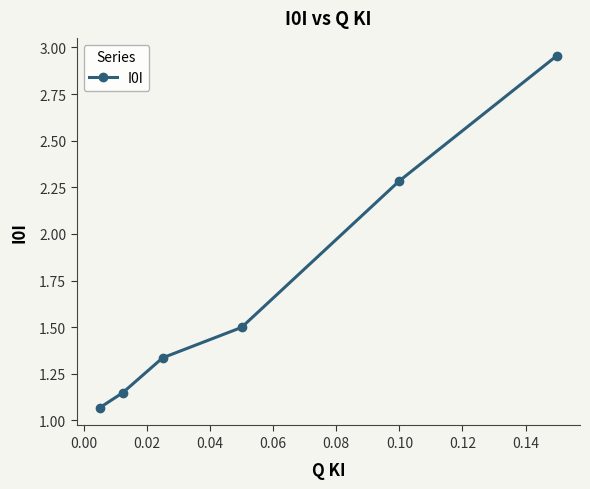

True or false: there are more than 1 points higher than both neighbors.

False